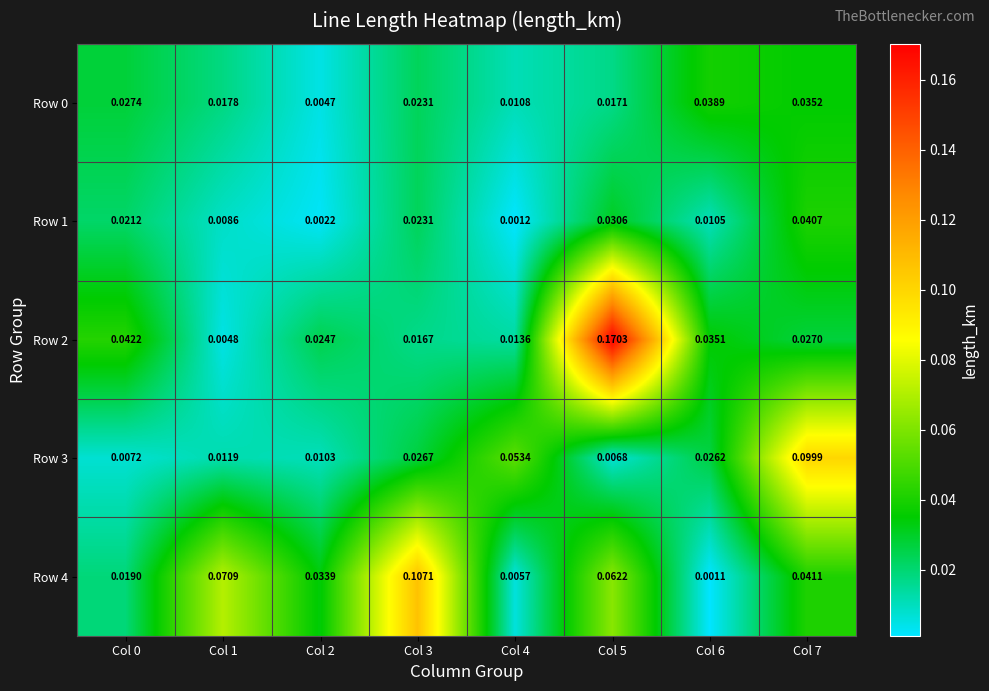

Is the value of Row 2 at Col 5 greater than the value of Row 0 at Col 3?

Yes